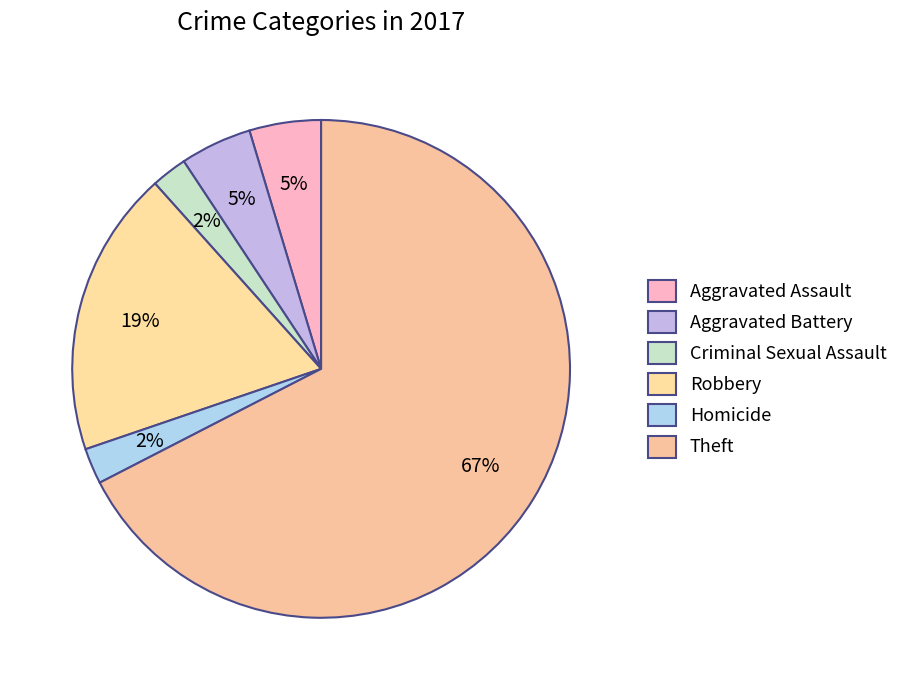

What percentage do Aggravated Assault and Homicide together represent?

7.0%